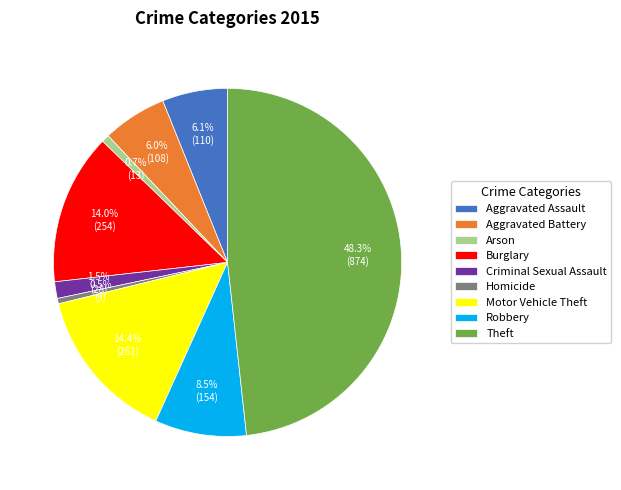

Which category has the biggest portion of the pie?

Theft